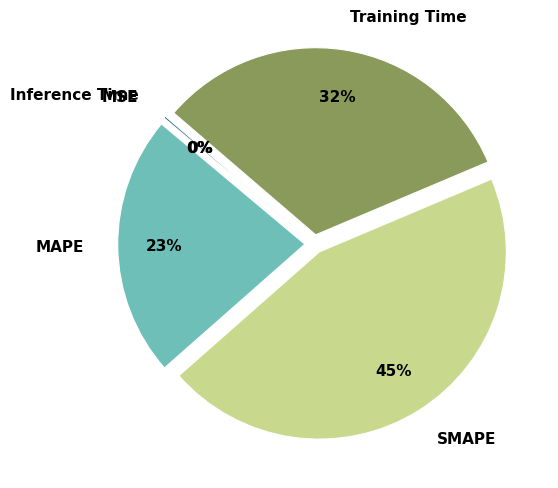

What percentage is the MAPE slice, to the nearest percent?

23%